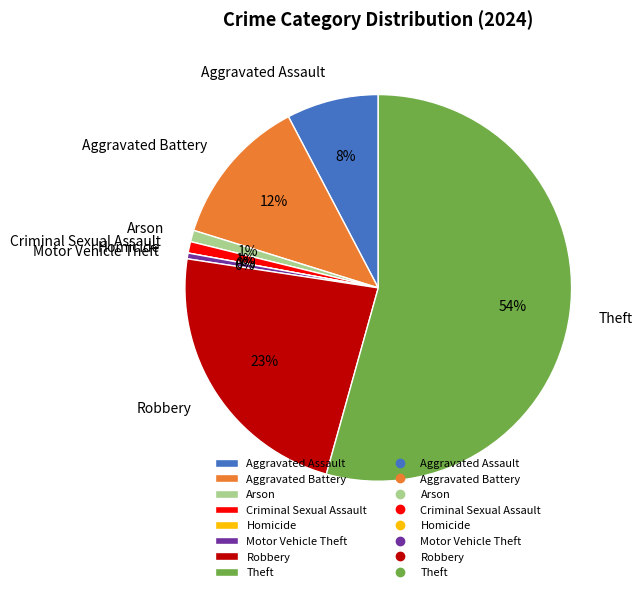

Does Theft represent more than half of the total?

Yes